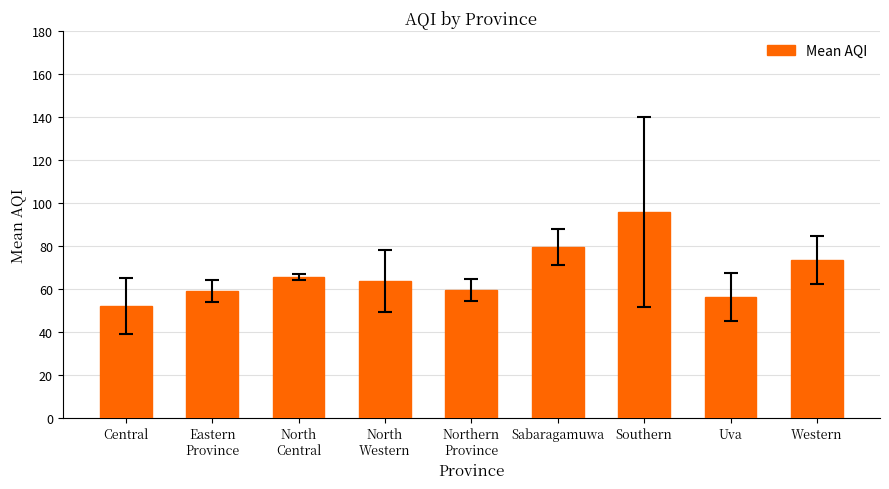

What is the difference between the second highest and minimum values?

27.5